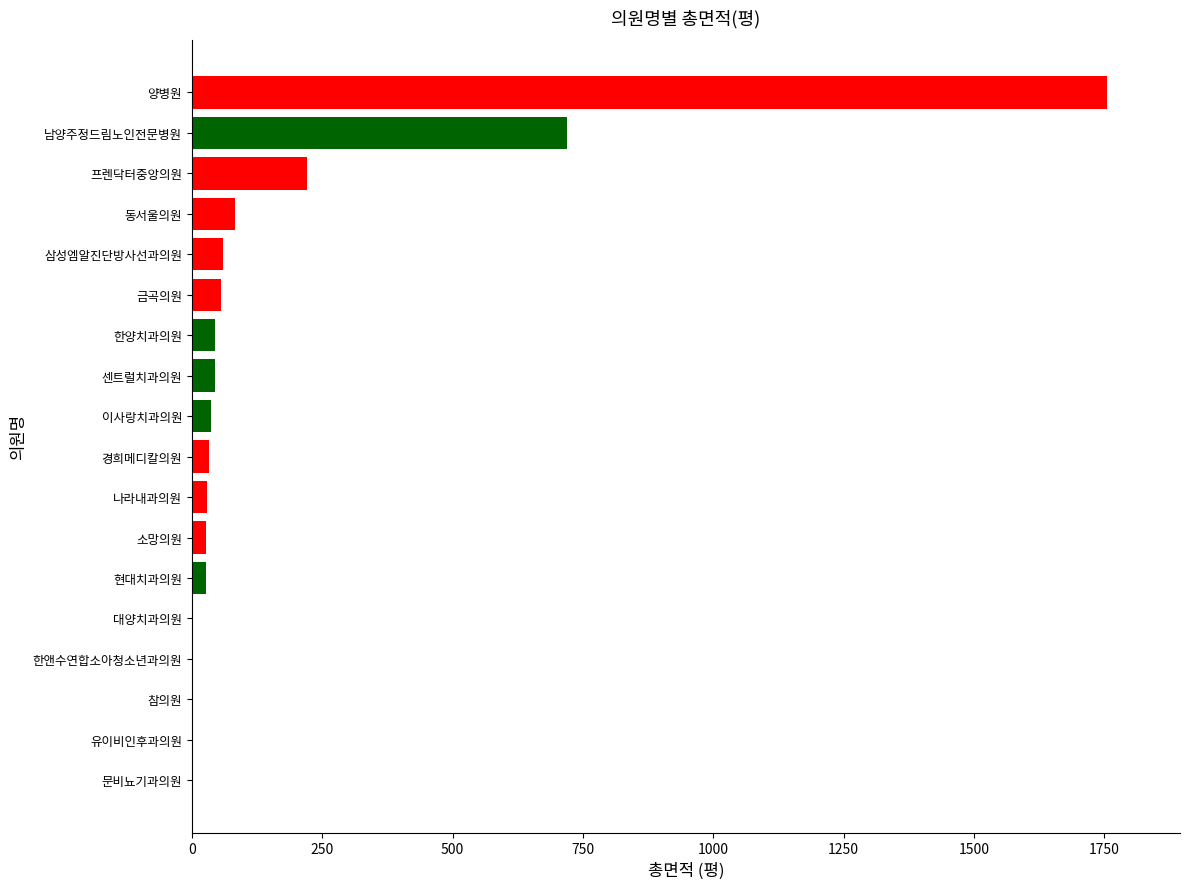

Is it true that the value at 한앤수연합소아청소년과의원 is 0.0?

True